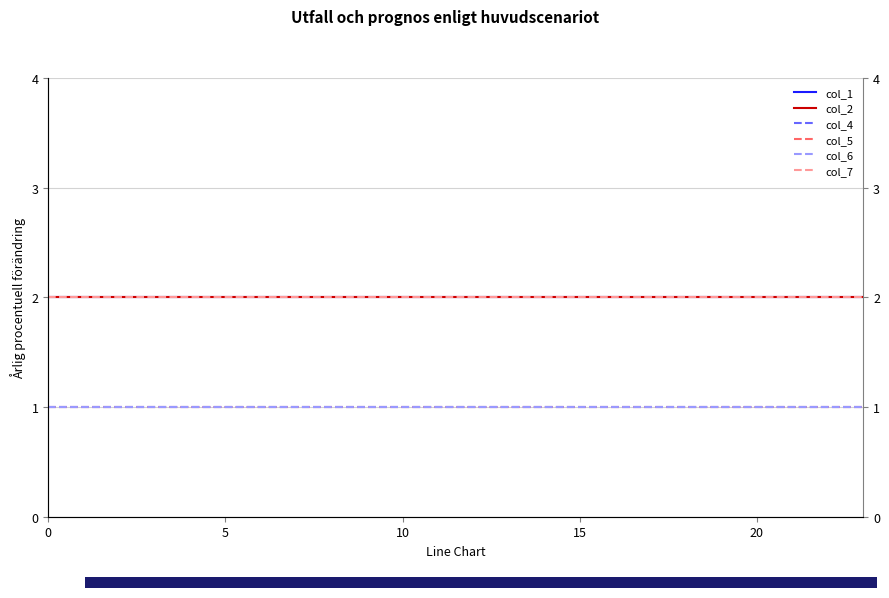

How many data points does each series have?

24